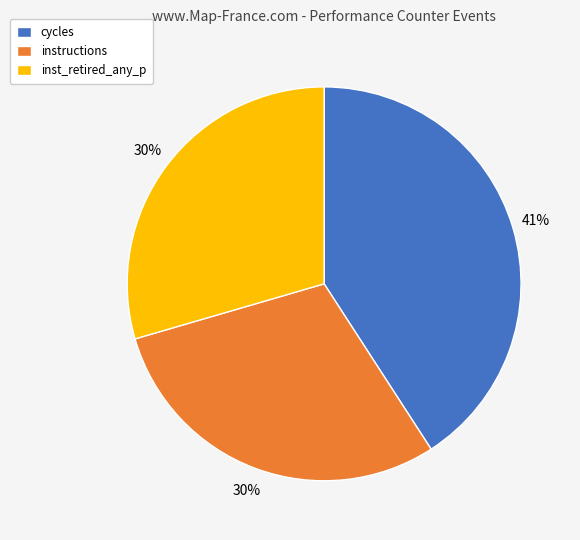

Is it true that instructions is 43% of the pie?

False